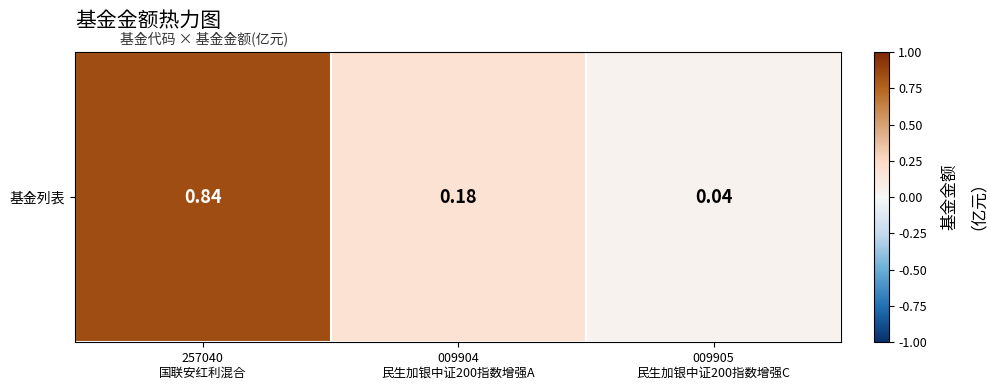

Reading left to right, transcribe all the data shown in this chart.

0.8	0.2	0.0